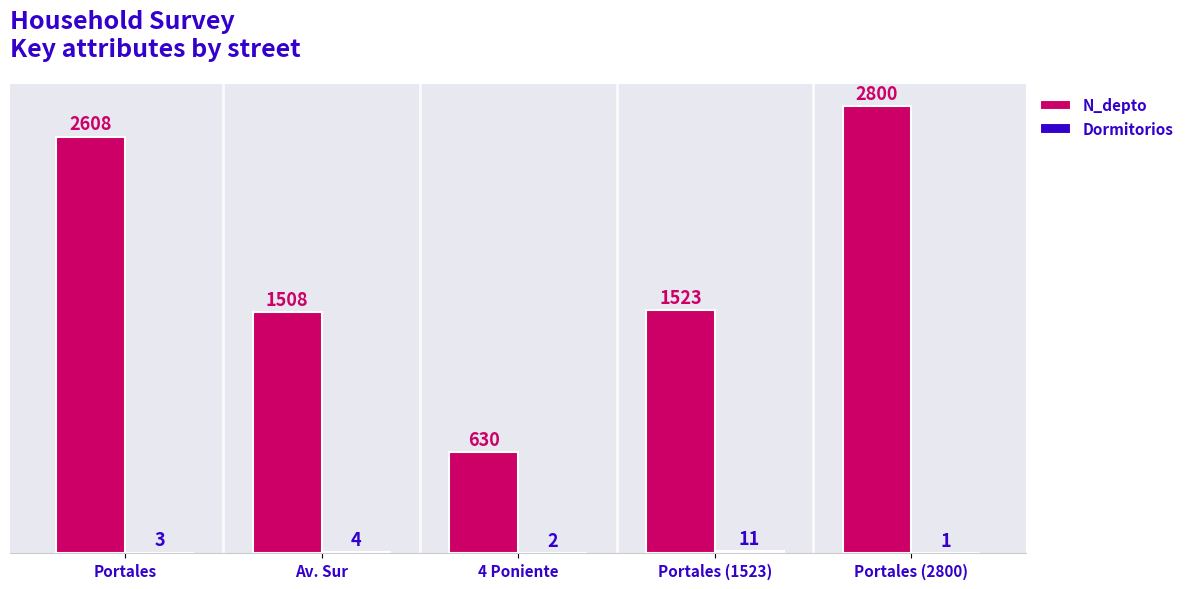

Are the bars grouped side by side (vs. stacked)?

Yes